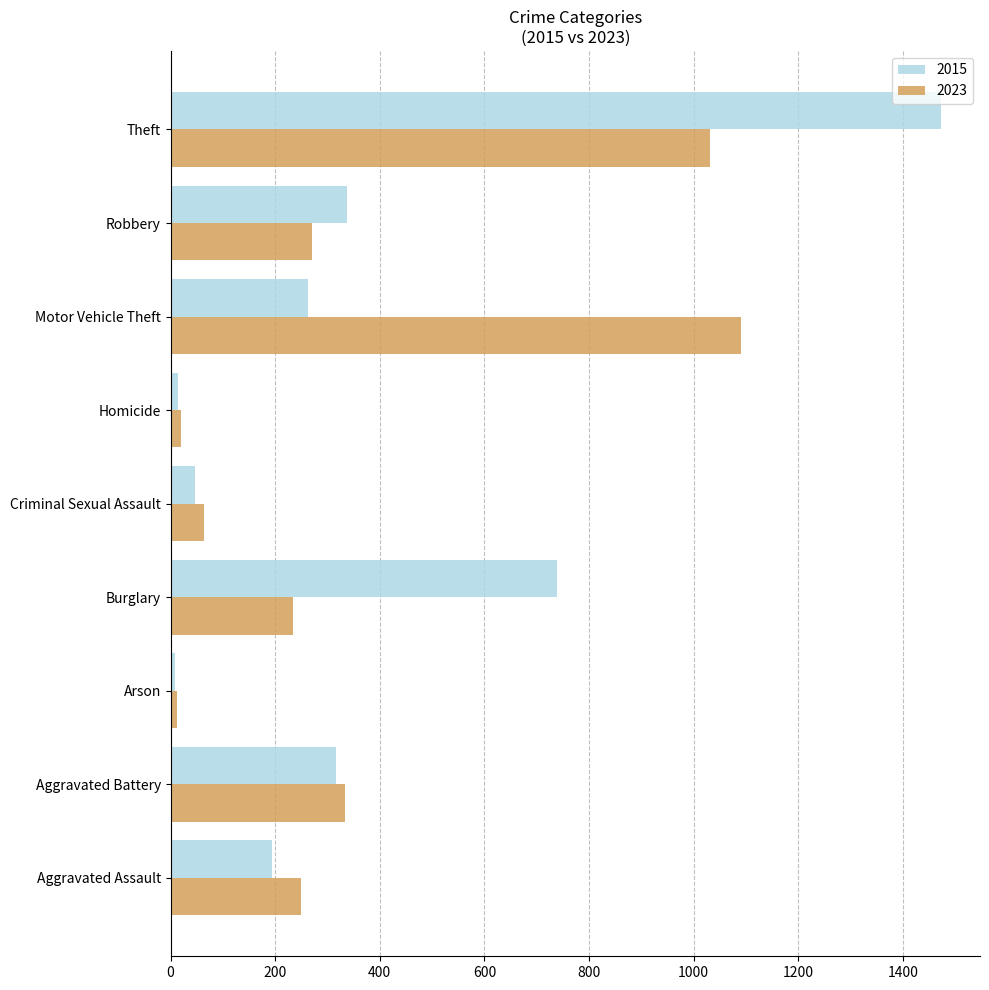

What is the total value across all series at Motor Vehicle Theft?

1354